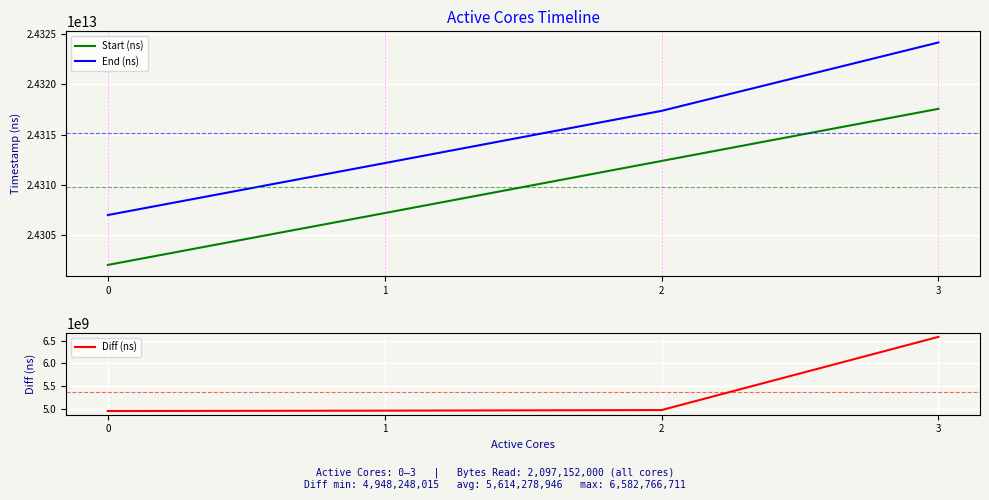

What is the difference between the second highest and second lowest values in the Diff (ns) series?

12789708